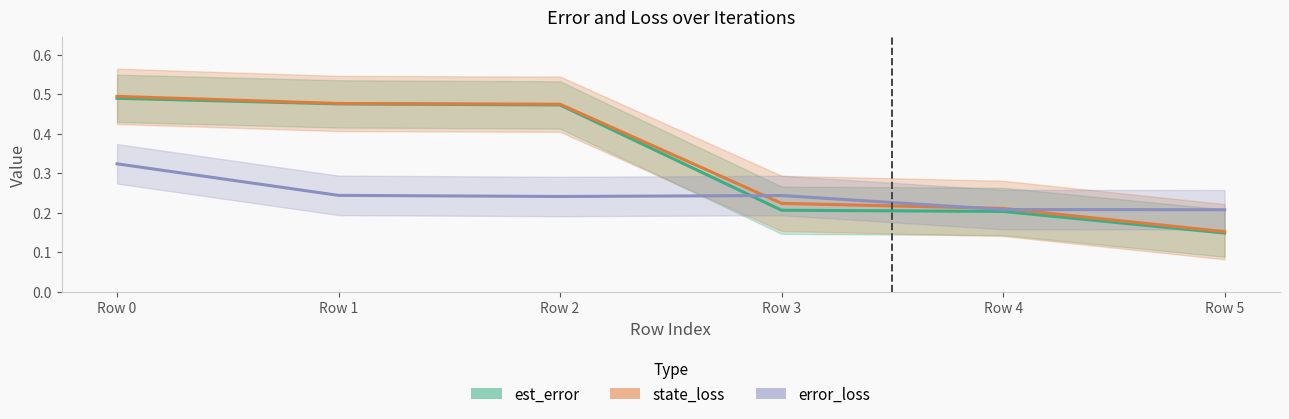

What is the maximum value shown in the chart?

0.5